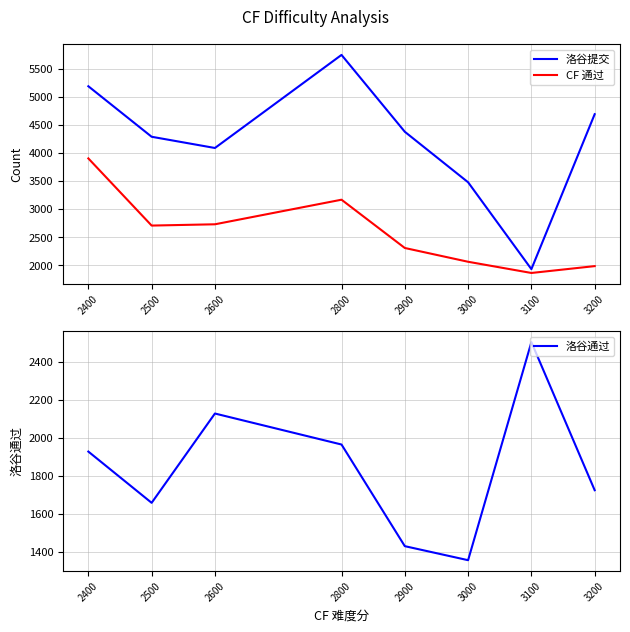

What is the approximate value of 洛谷提交 at 3200?

4693.0